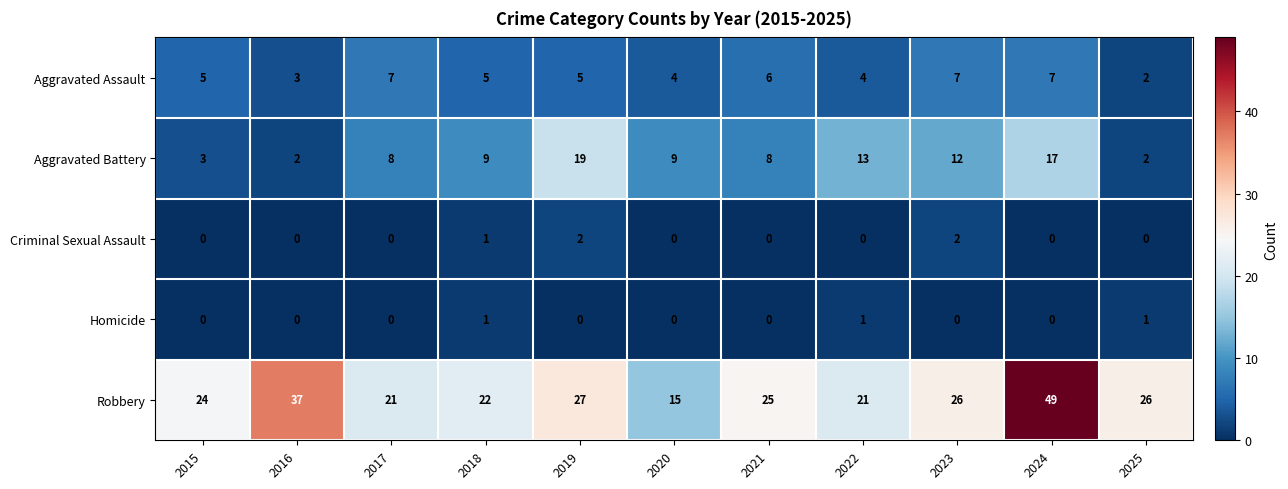

What is the difference between the highest and lowest values at 2017?

21